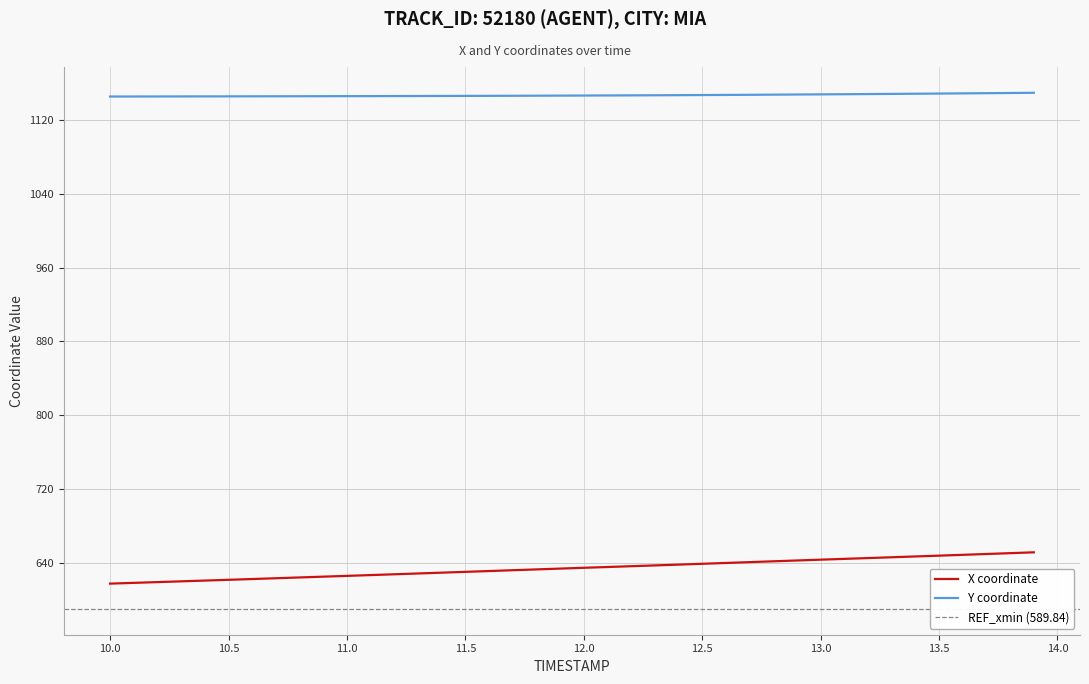

How many values in the Y series are below 1146?

13